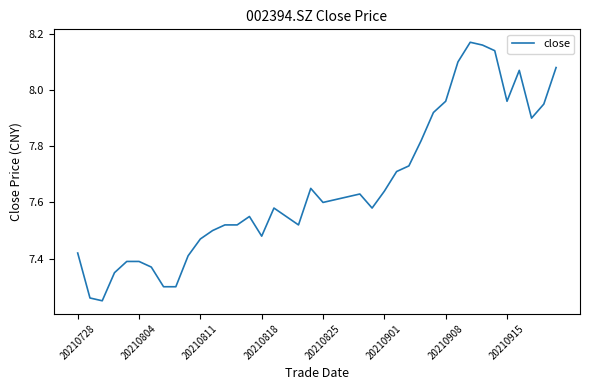

What is the difference between the maximum and minimum values?

0.9